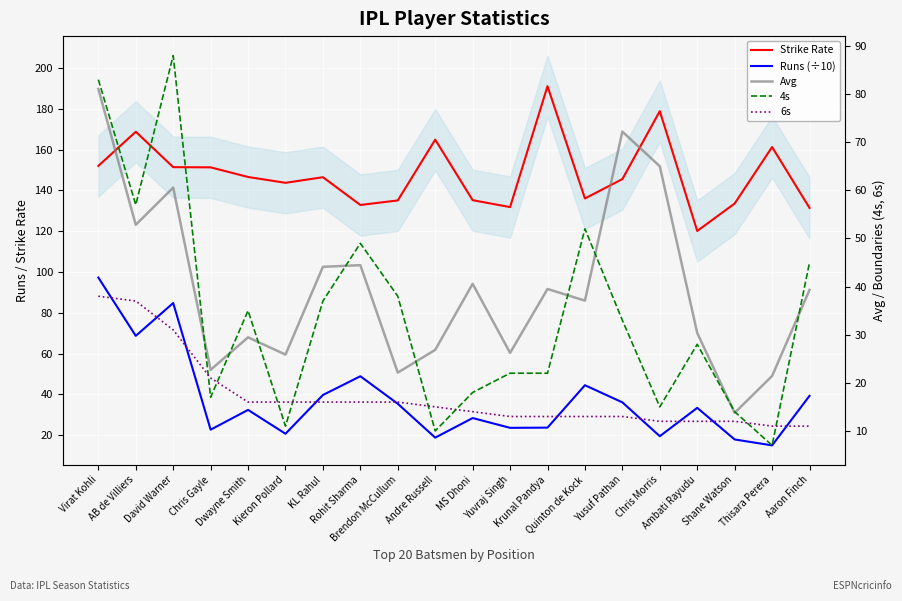

What is the difference between the Runs (÷10) values at Ambati Rayudu and Chris Morris?

13.9